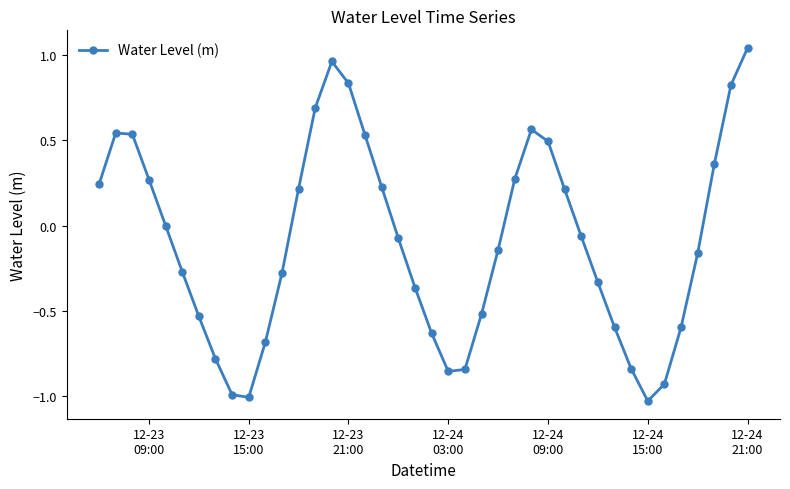

How many interior local valleys (lower than both neighbors) does the data have?

3